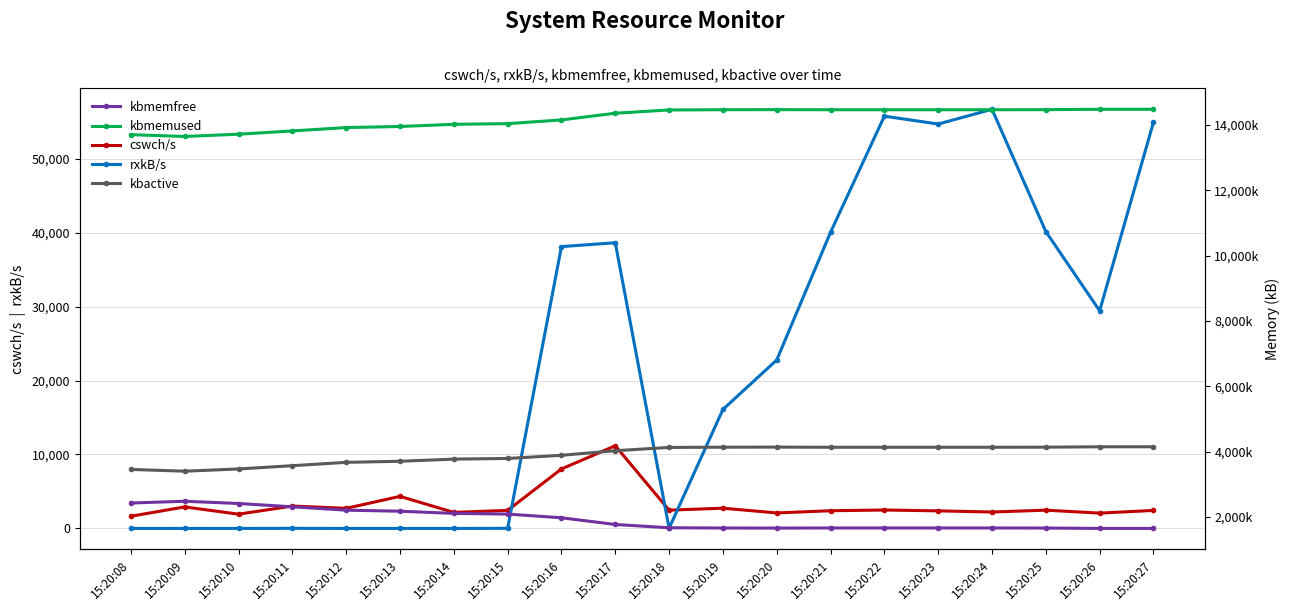

The kbactive series shows 4028744.0 at 15:20:17. True or false?

True